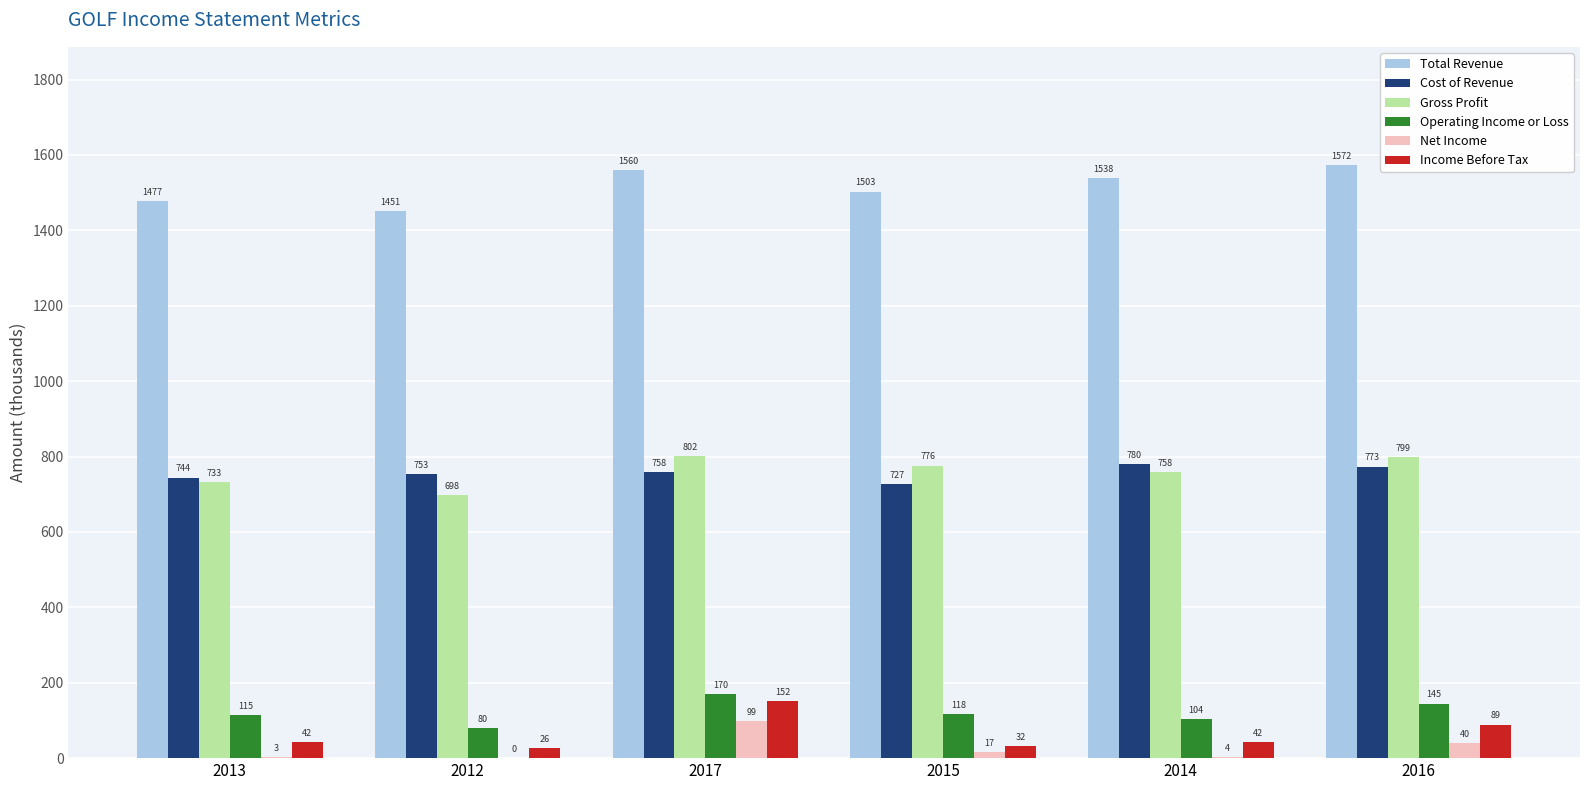

How many values in the Net Income series exceed 16?

3